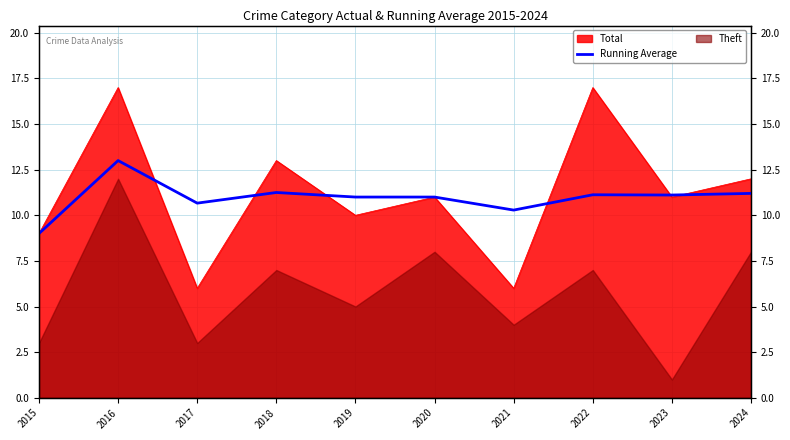

True or false: the data shows 15.4 at 2021.

False